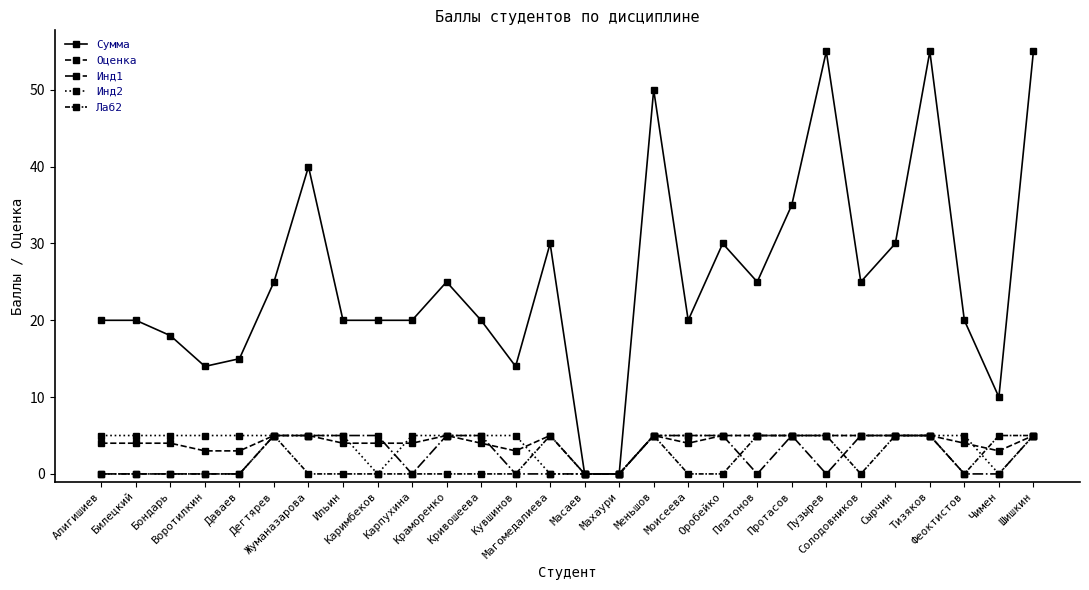

How many lines are shown in the chart?

5